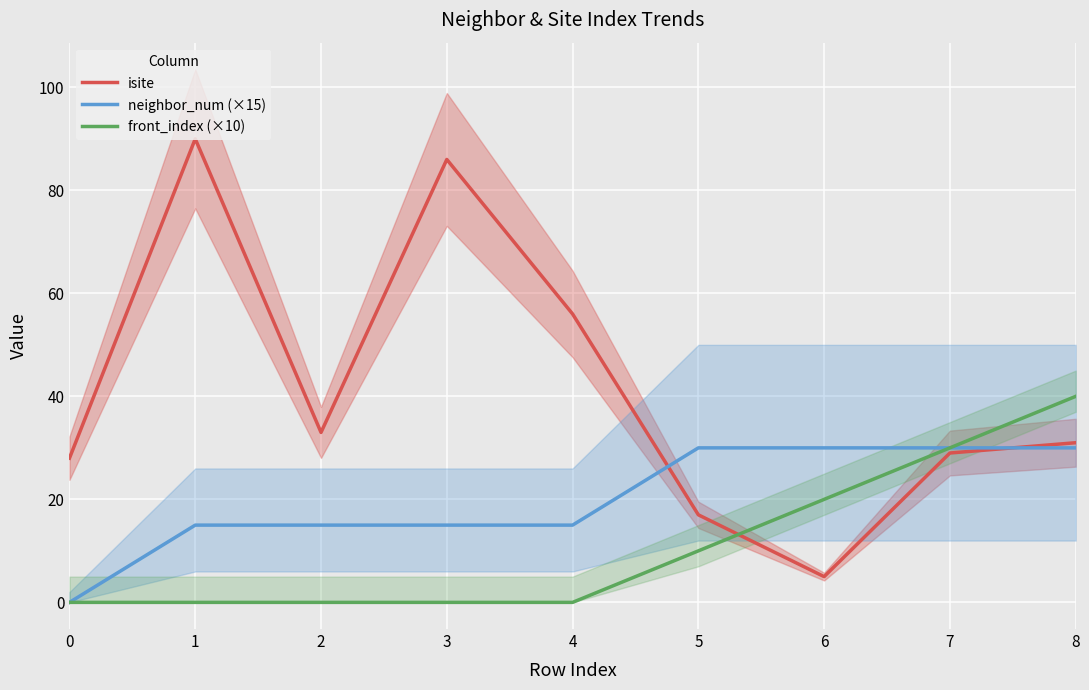

True or false: front_index (×10) has more than 1 interior local peaks.

False